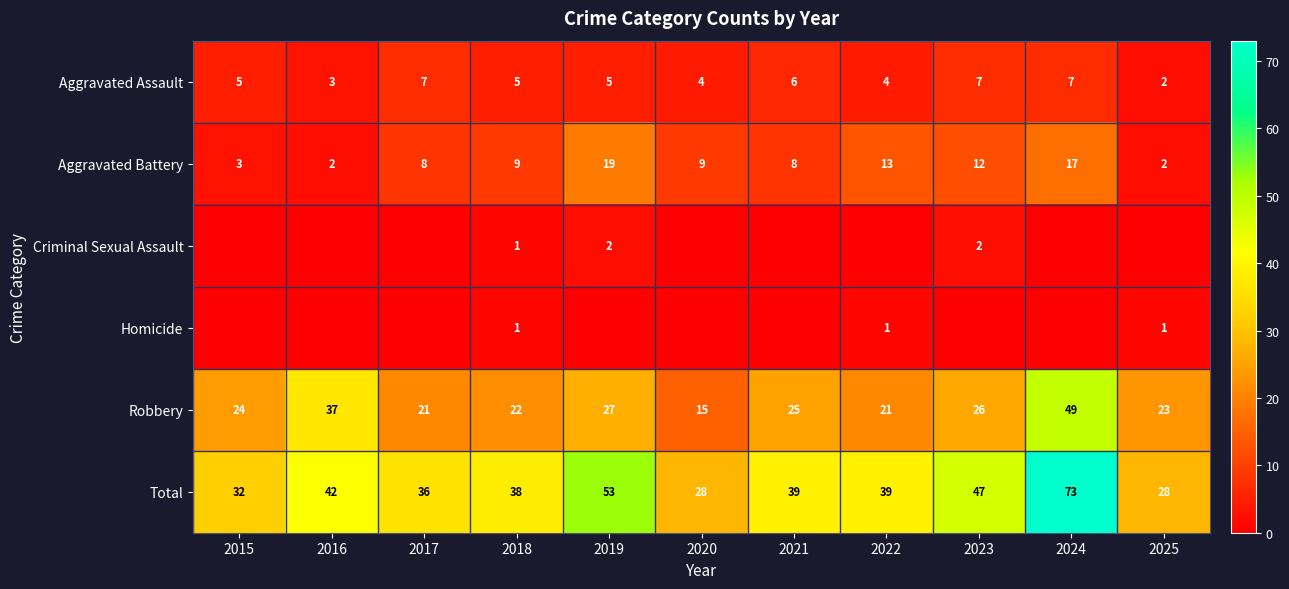

How many data points in Aggravated Assault are less than 5?

4